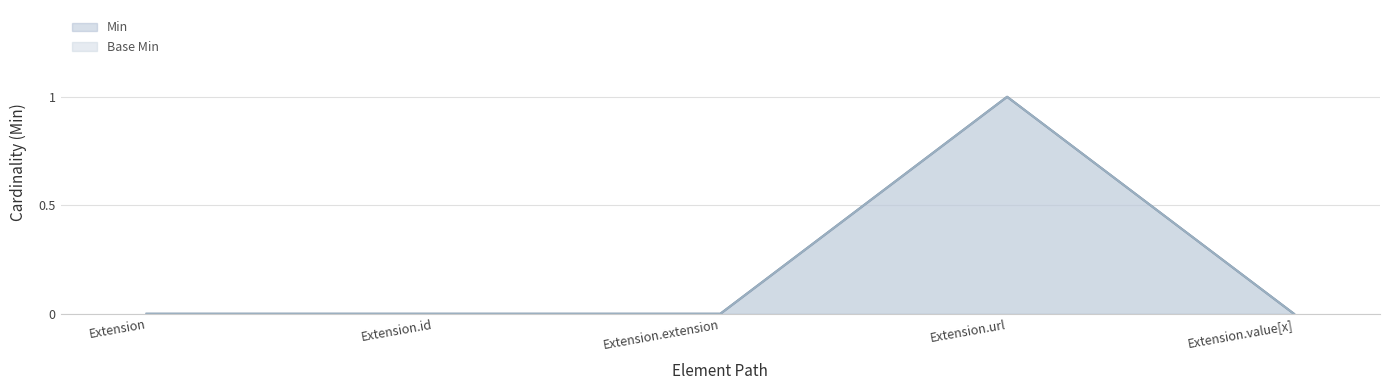

Does the chart have visible grid lines?

Yes